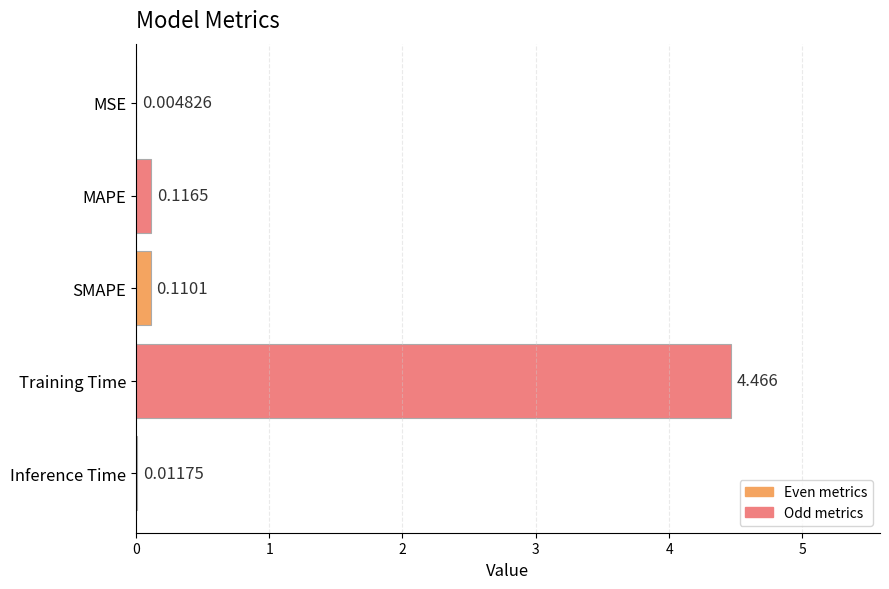

What is the average value?

0.9